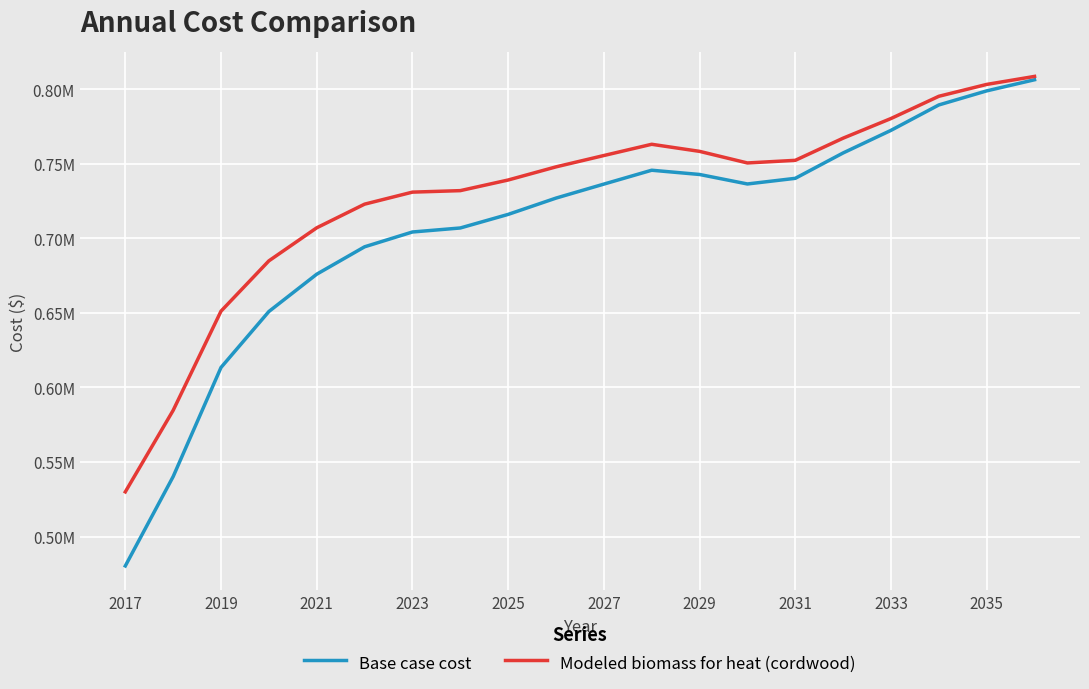

True or false: Modeled biomass for heat (cordwood) and Base case cost intersect in this chart.

False